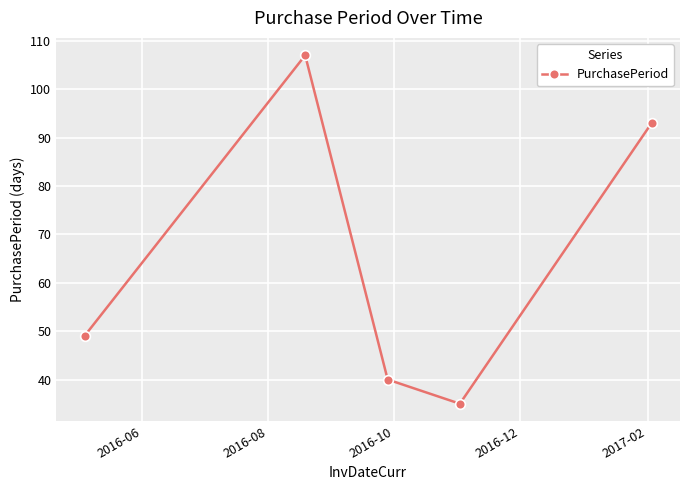

Does the chart display data point markers on the line(s)?

Yes